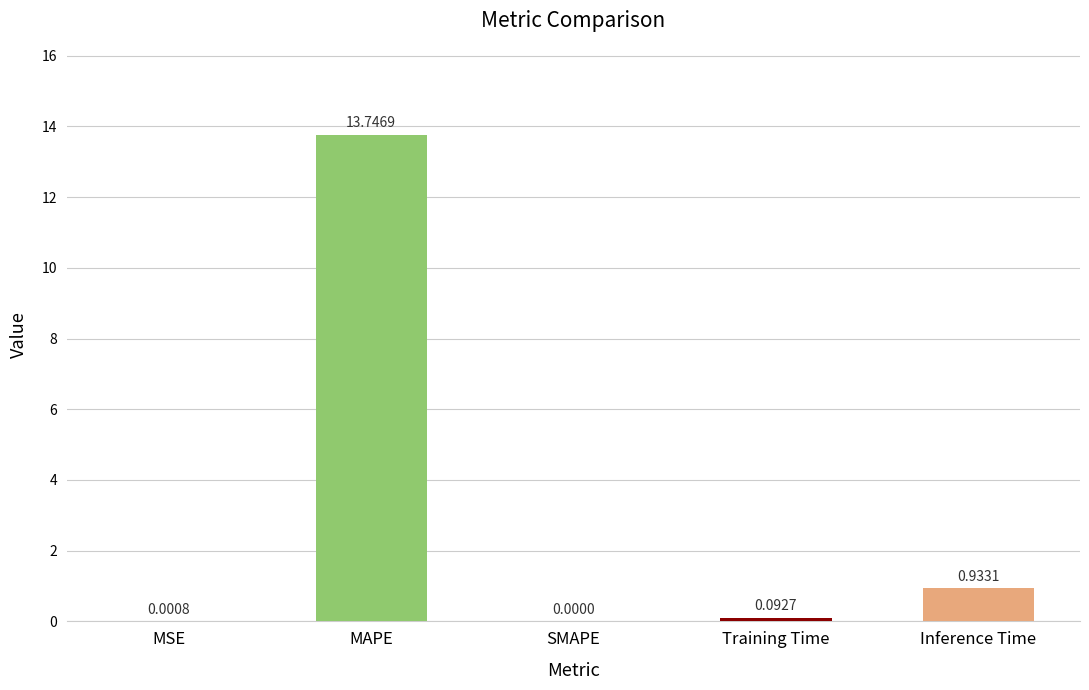

Does the chart contain stacked bars?

No